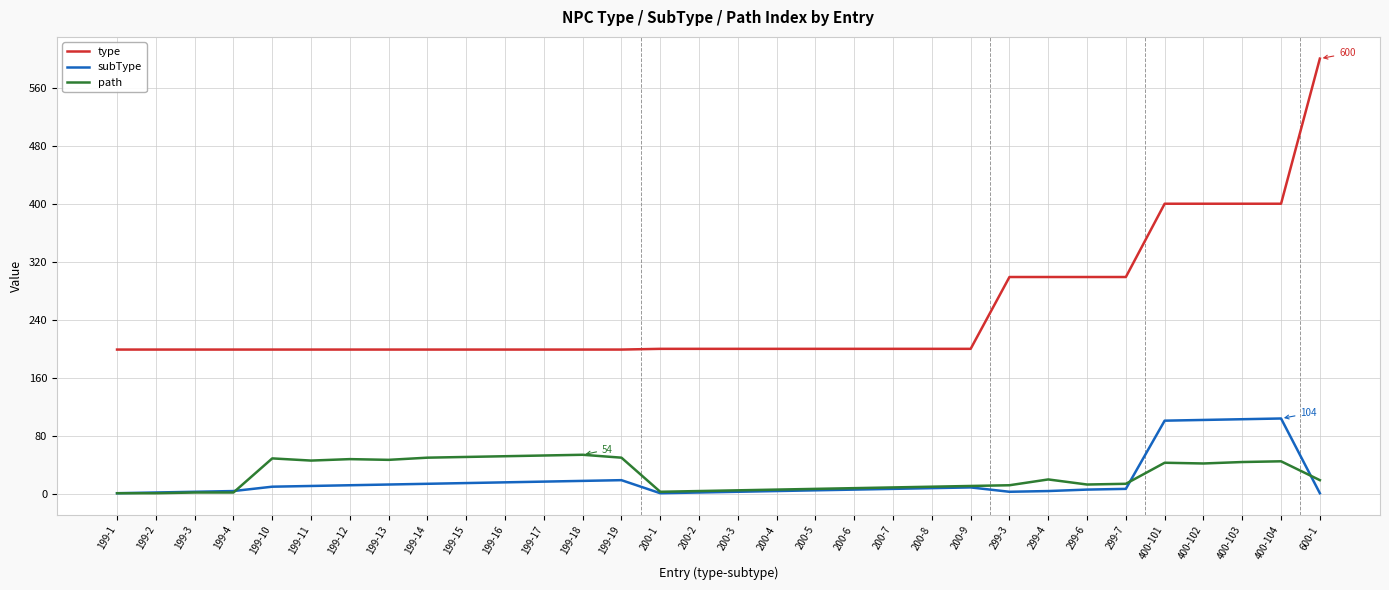

What is the average value of the subType series?

20